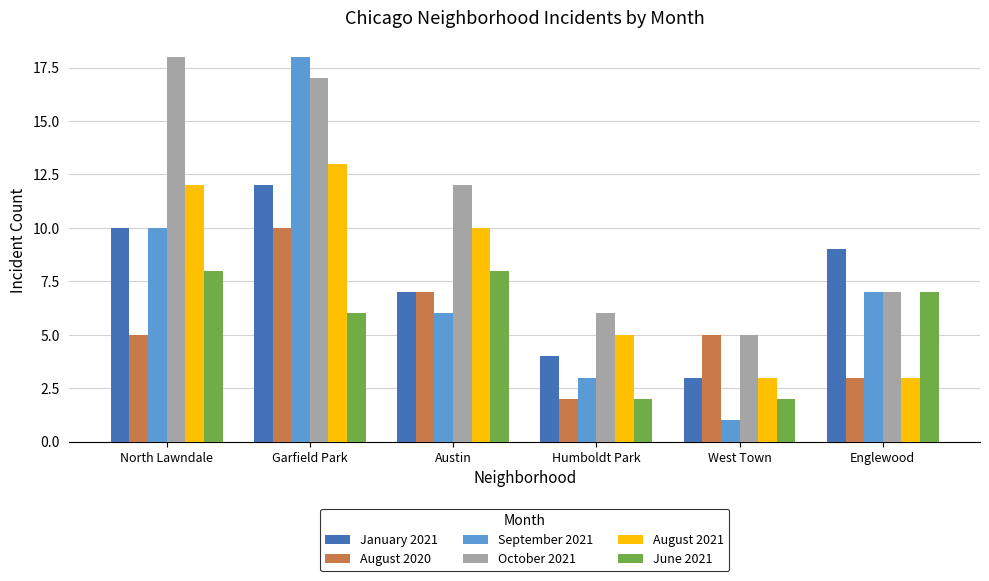

Between Garfield Park and Humboldt Park, which series saw the biggest shift?

September 2021